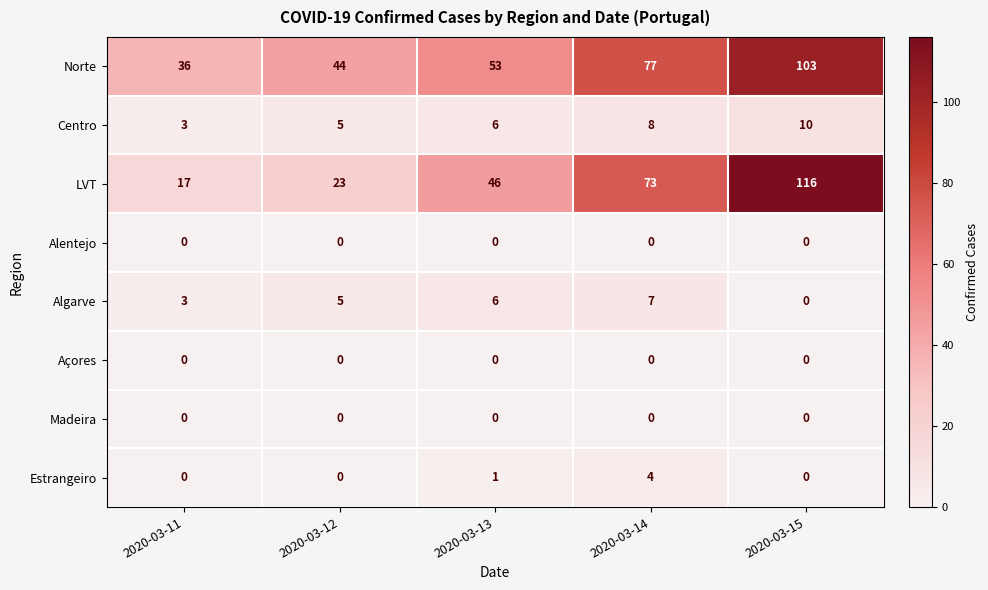

Which series has the largest total across all categories?

Norte